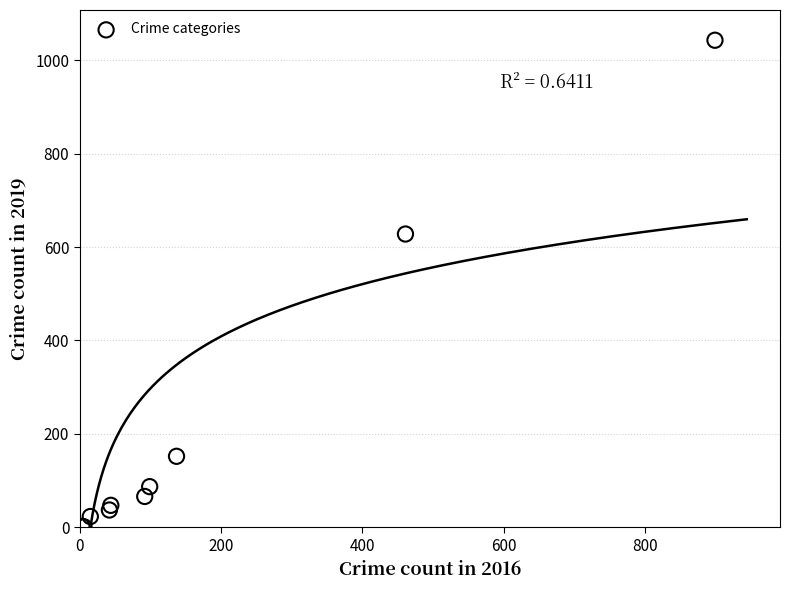

What Y value in the scatter plot is closest to 522?

628